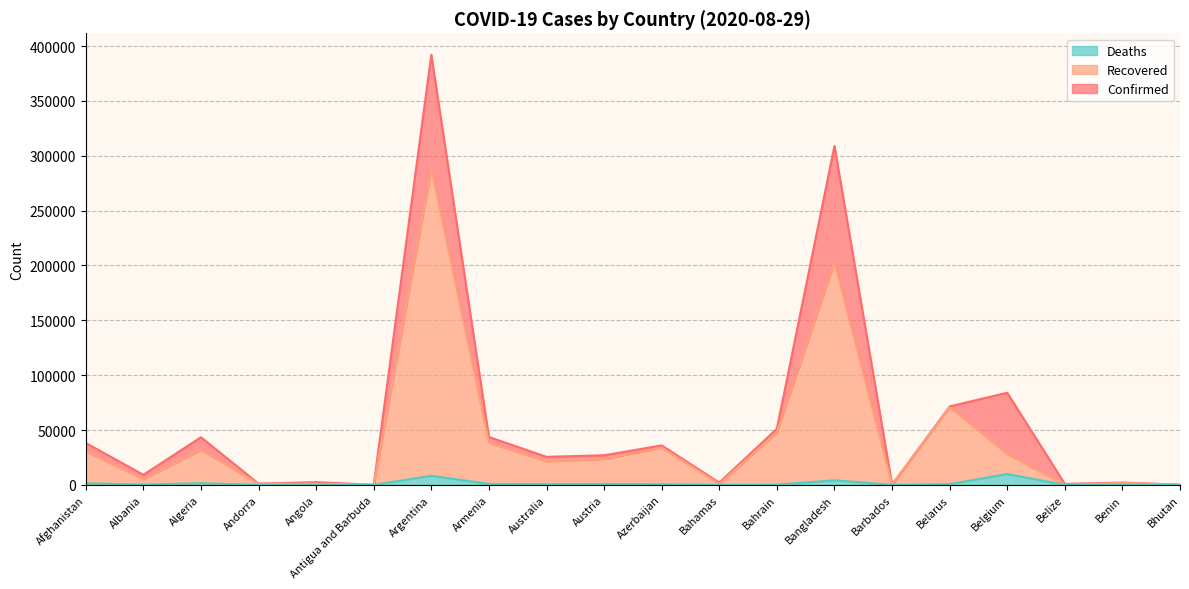

Reading left to right, list all the values displayed in this chart.

Confirmed: Afghanistan=38143	Albania=9195	Algeria=43403	Andorra=1124	Angola=2471	Antigua and Barbuda=94	Argentina=392009	Armenia=43626	Australia=25547	Austria=26985	Azerbaijan=35986	Bahamas=2057	Bahrain=51113	Bangladesh=308925	Barbados=166	Belarus=71523	Belgium=83952	Belize=870	Benin=2145	Bhutan=195
Recovered: Afghanistan=30465	Albania=5194	Algeria=31919	Andorra=955	Angola=1134	Antigua and Barbuda=92	Argentina=288436	Armenia=38435	Australia=21454	Austria=23599	Azerbaijan=33988	Bahamas=805	Bahrain=47949	Bangladesh=203069	Barbados=148	Belarus=70878	Belgium=28246	Belize=105	Benin=1778	Bhutan=135
Deaths: Afghanistan=1402	Albania=271	Algeria=1483	Andorra=53	Angola=106	Antigua and Barbuda=3	Argentina=8271	Armenia=872	Australia=600	Austria=733	Azerbaijan=527	Bahamas=50	Bahrain=189	Bangladesh=4206	Barbados=7	Belarus=671	Belgium=9886	Belize=12	Benin=40	Bhutan=0